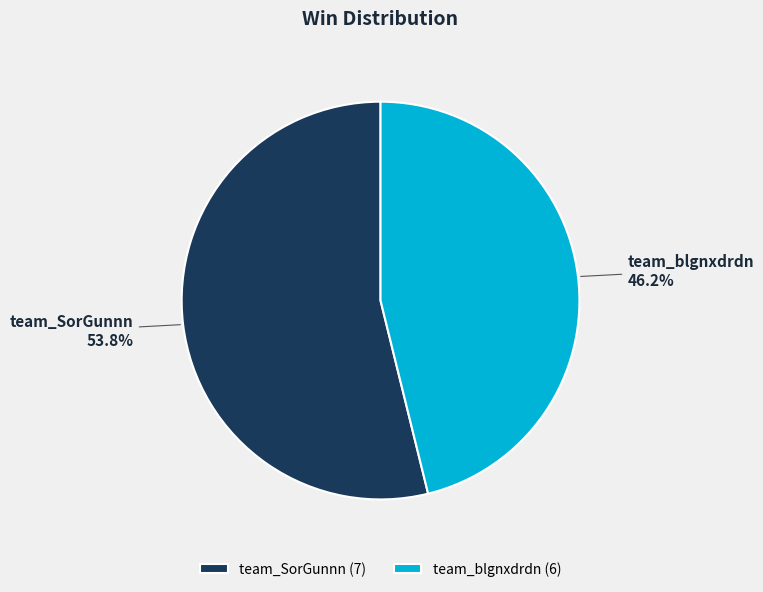

Is the sum of team_blgnxdrdn and team_SorGunnn greater than half?

Yes